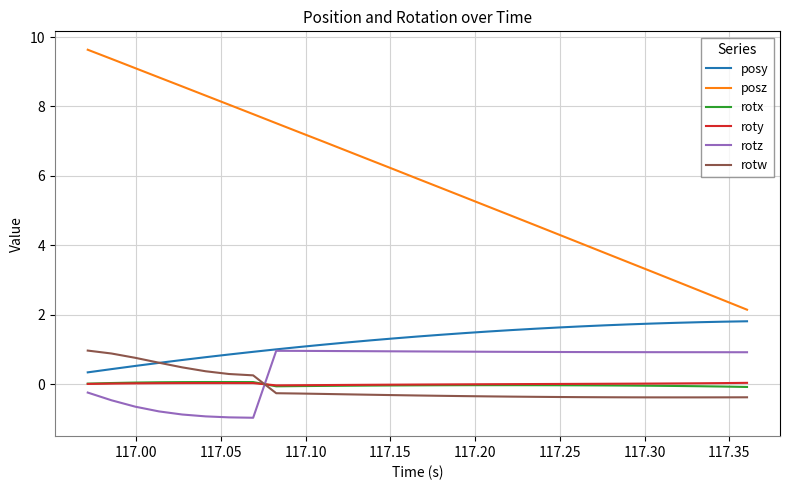

True or false: posz and roty cross at least once.

False